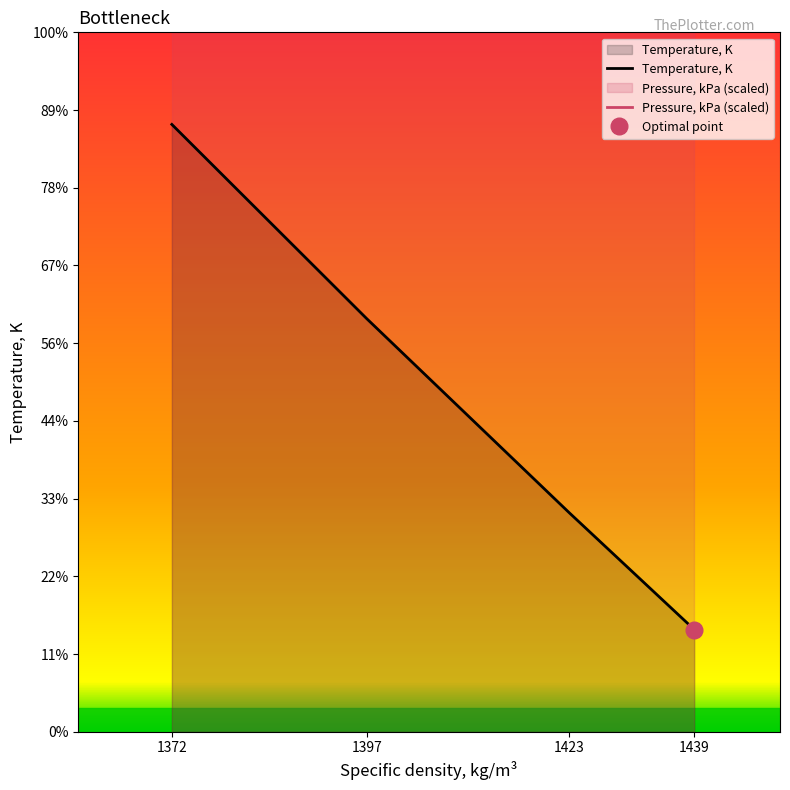

Rank the categories by value from highest to lowest.

1372, 1397, 1423, 1439